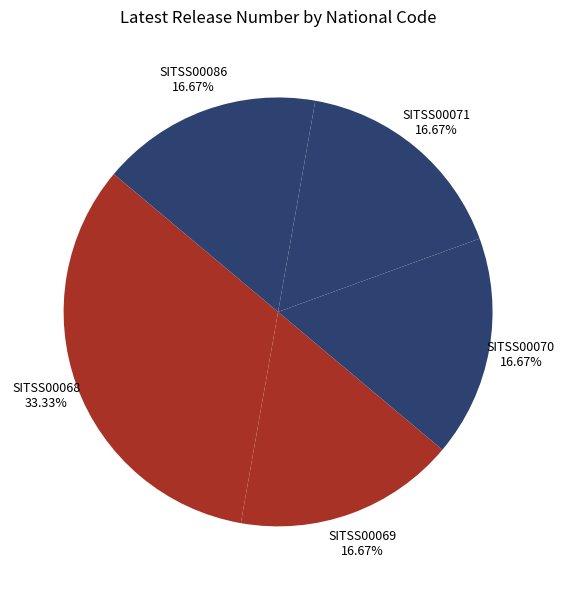

Which has a higher value, SITSS00068 or SITSS00069?

SITSS00068